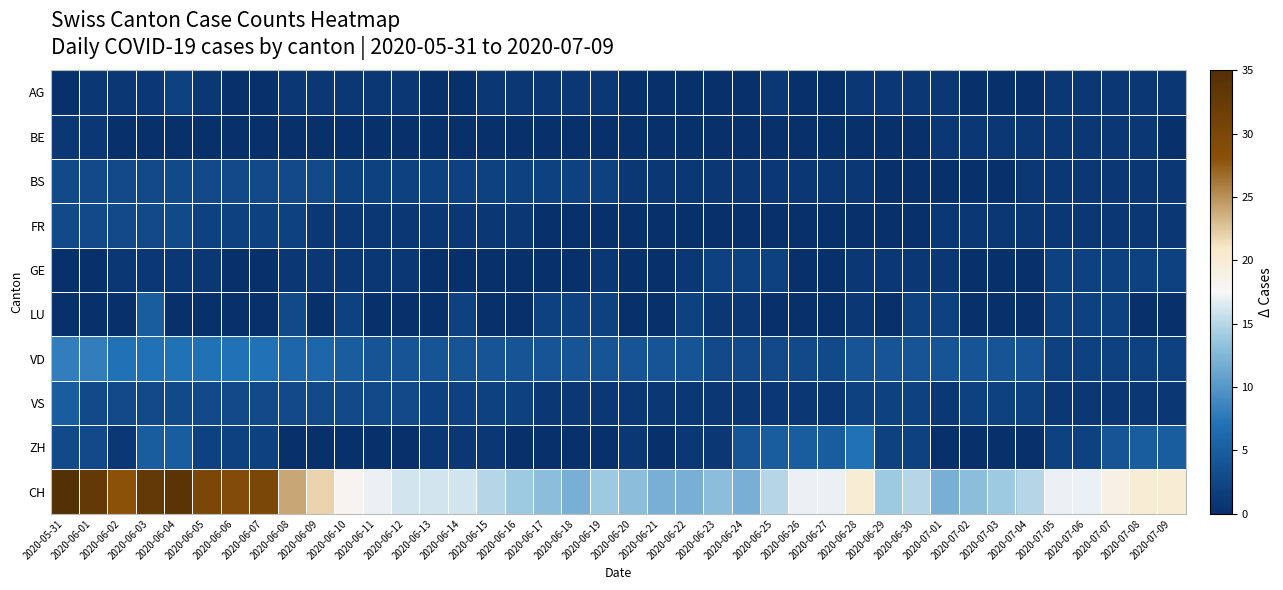

Which series has the largest total across all categories?

CH